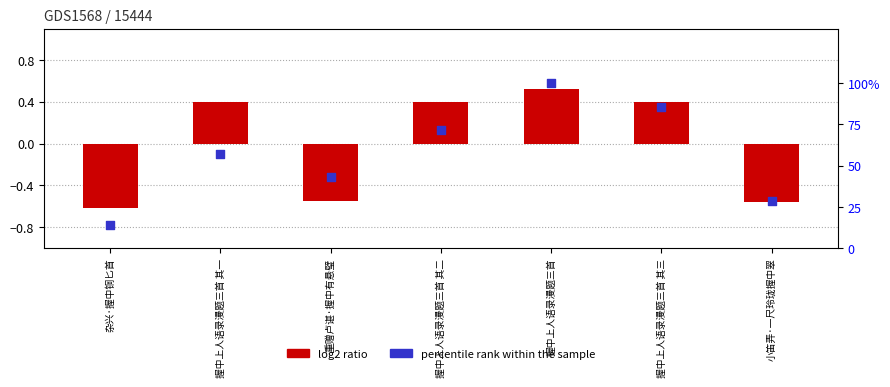

Which series contains the lowest Y value?

log2 ratio